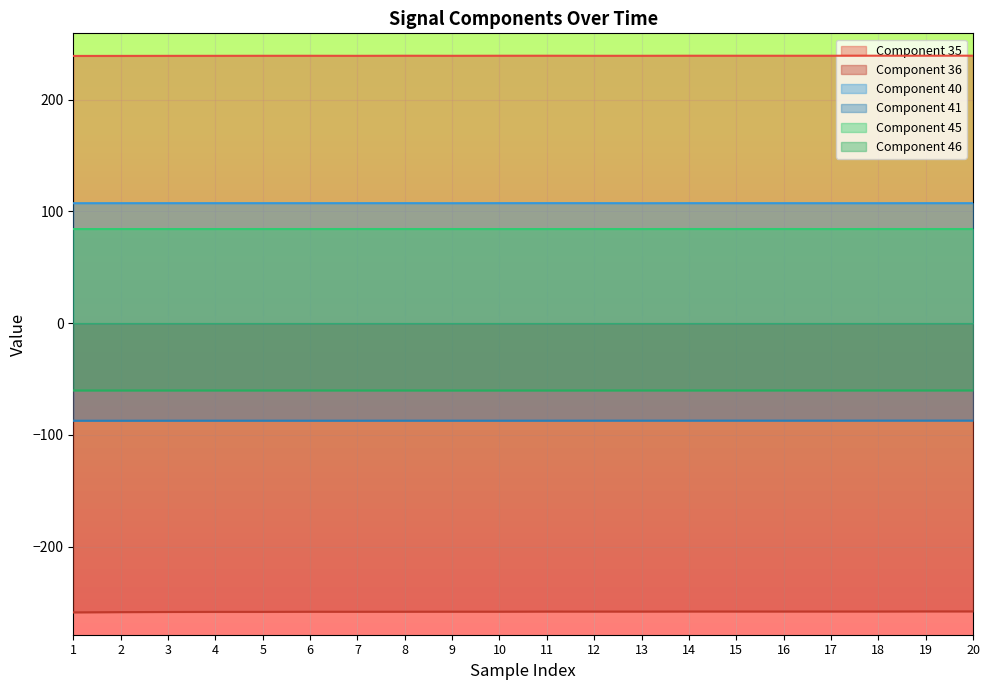

Which has a higher value, 9 or 2?

9